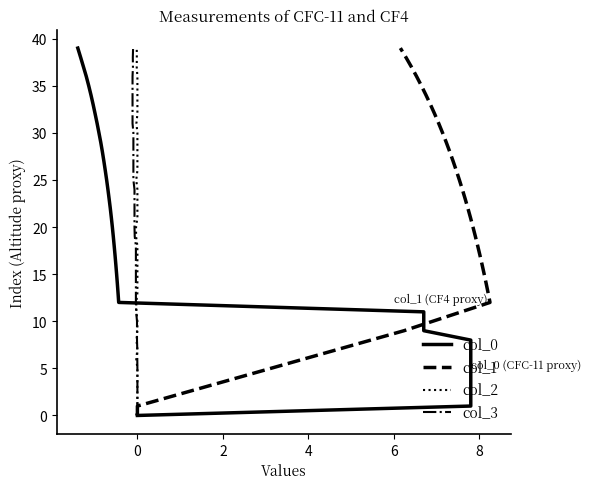

At which label does col_2 first exceed 20?

21